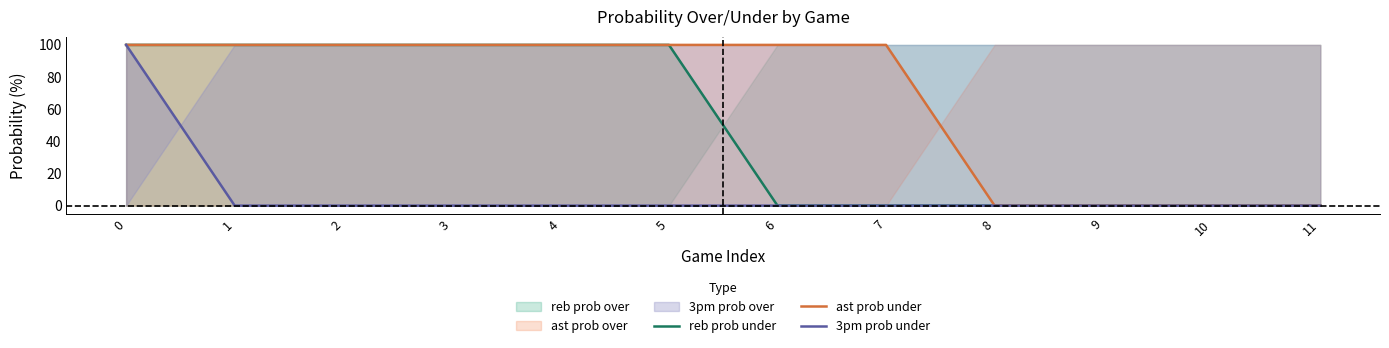

How many data points does each series have?

12